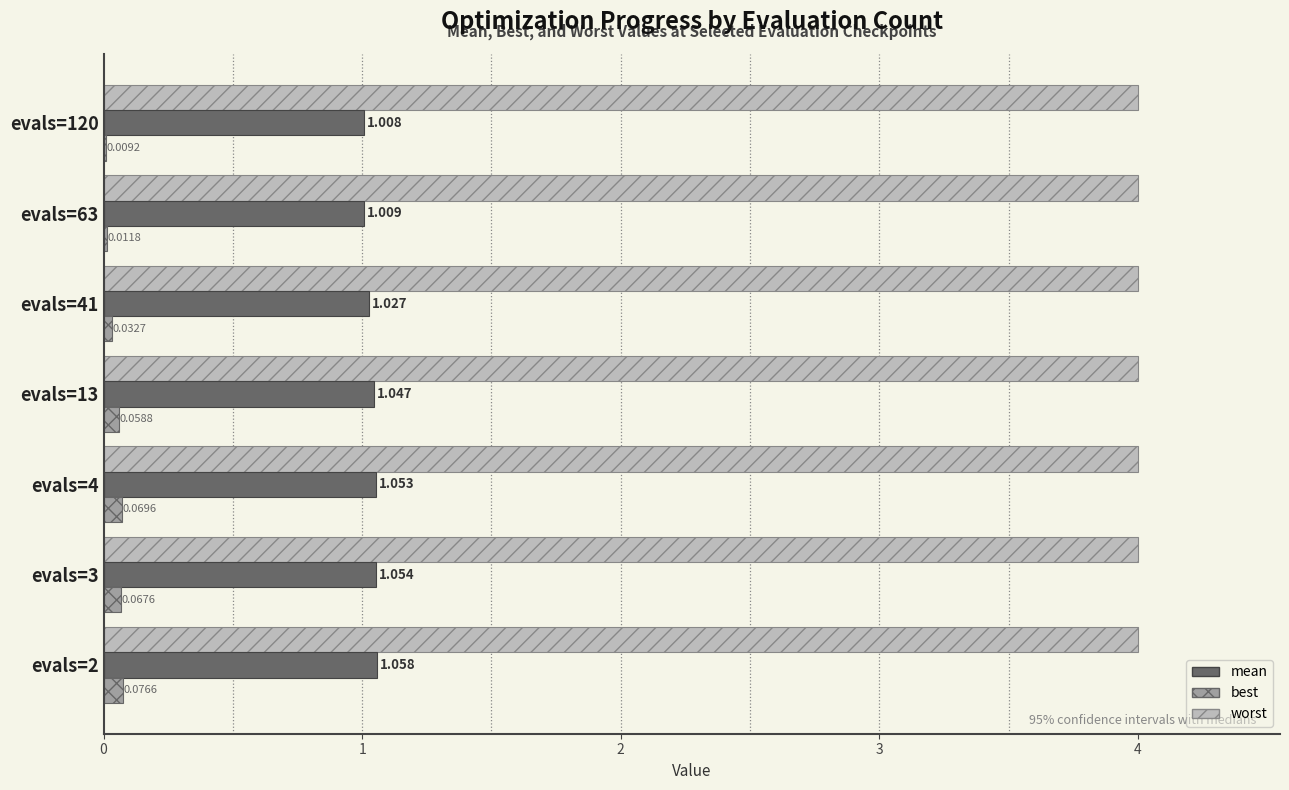

Which series changed the most between evals=3 and evals=4?

best